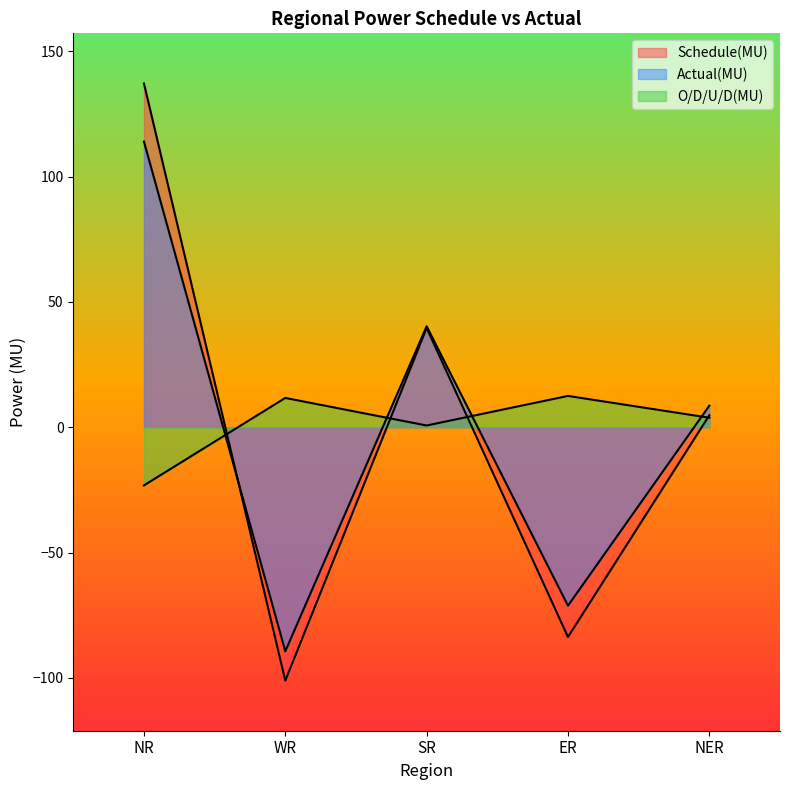

How many values in the O/D/U/D(MU) series are below 3?

2